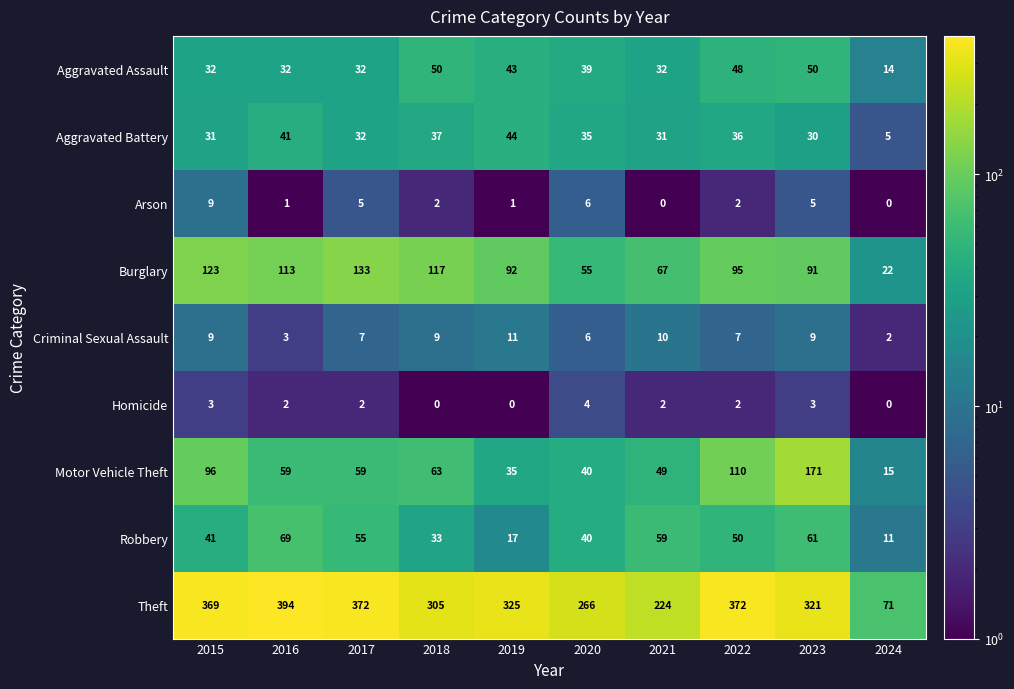

How many data points does each series have?

10